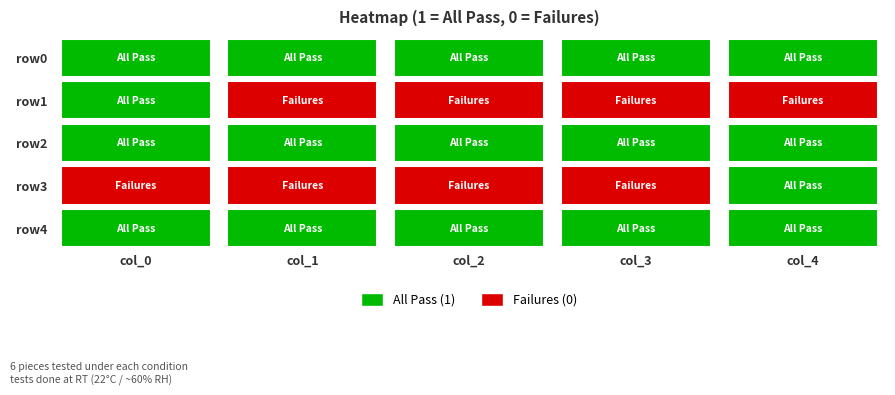

Between 0 and 4, which series saw the biggest shift?

row1